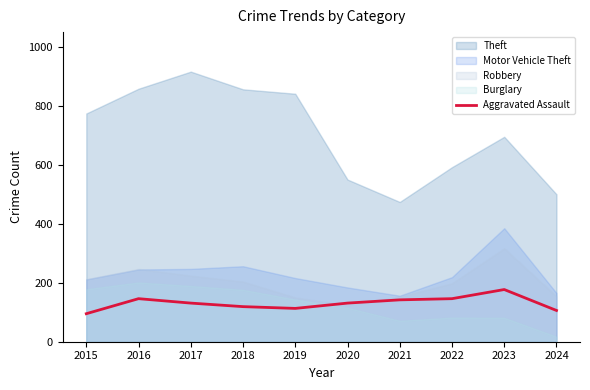

What is the change in value from 2016 to 2024?

-40